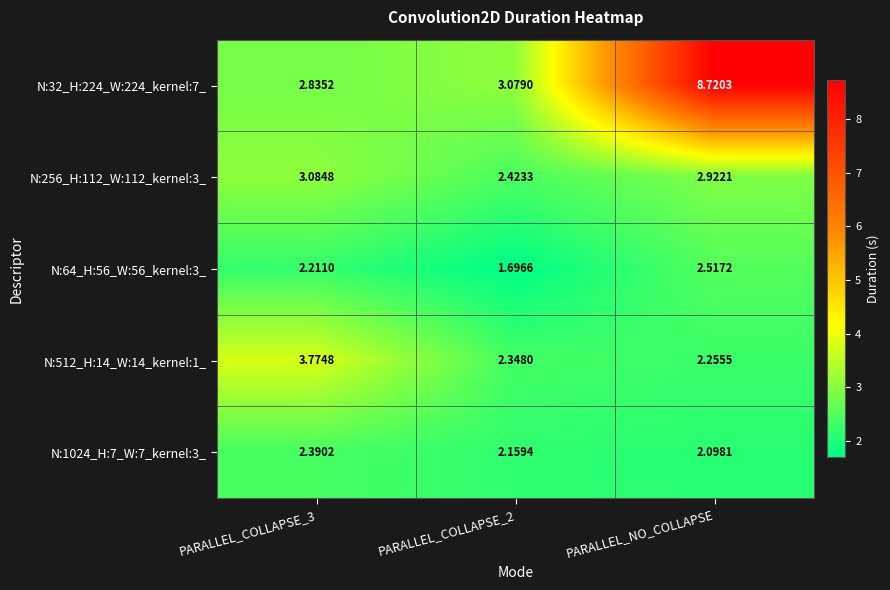

How many distinct data groups are displayed?

5